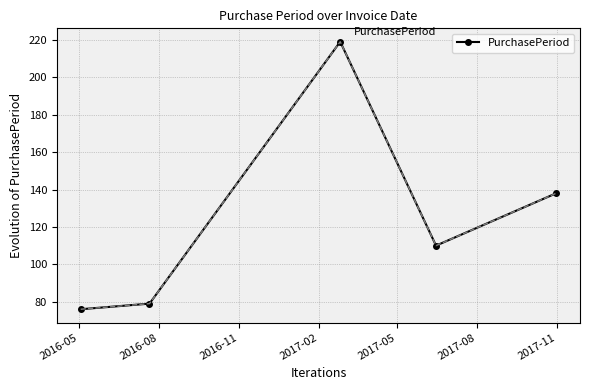

What is the value of the 3rd point from the left?

219